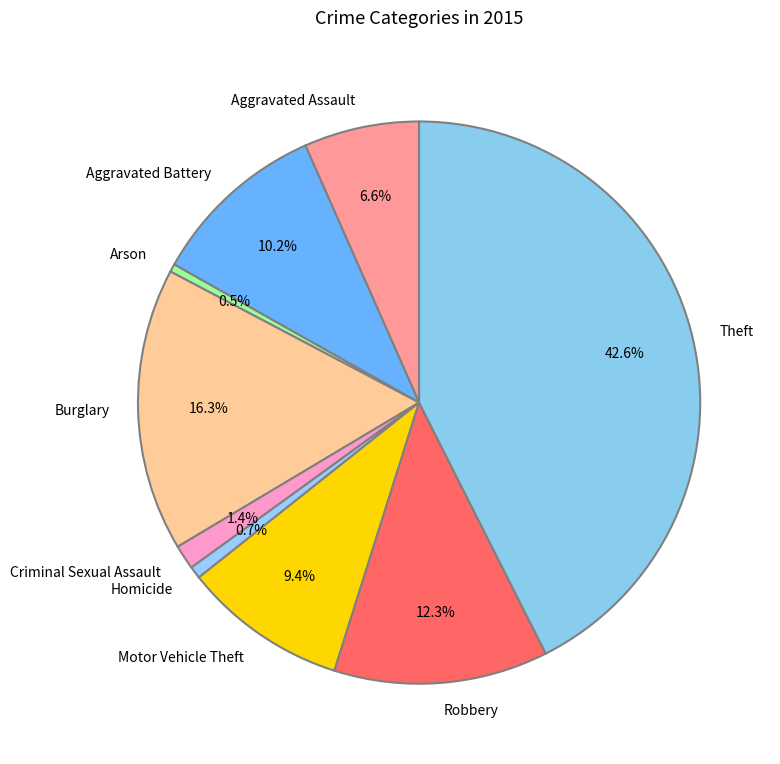

Is it true that Criminal Sexual Assault is 11% of the pie?

False